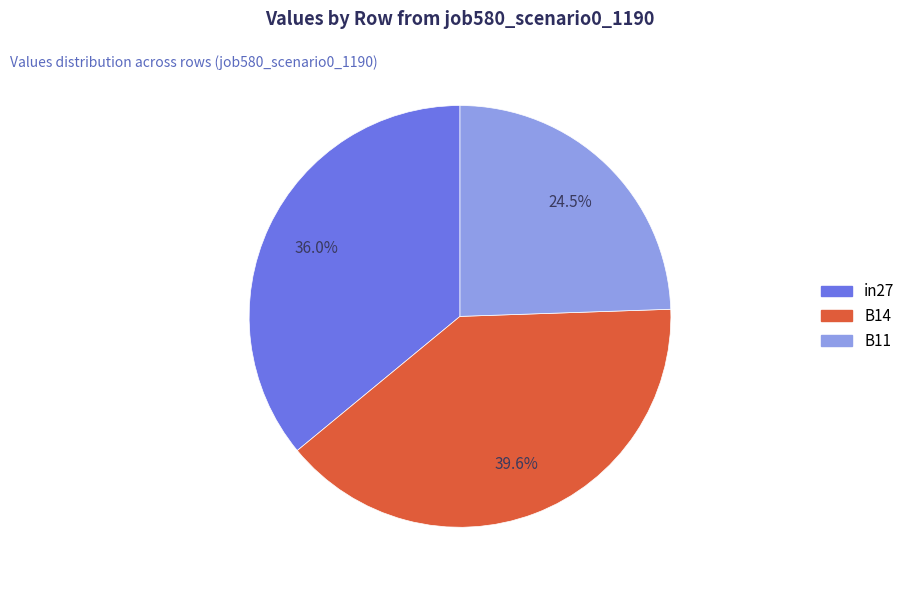

What percentage is NOT represented by in27?

64.0%